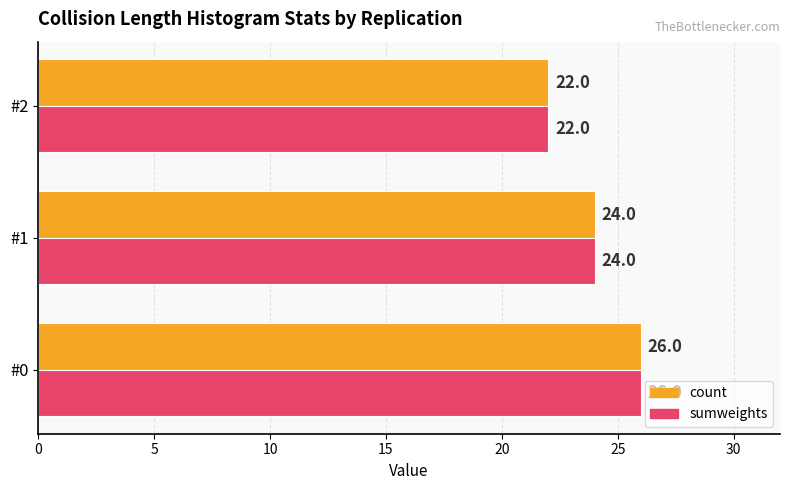

At which category is the sum across all series the highest?

#0